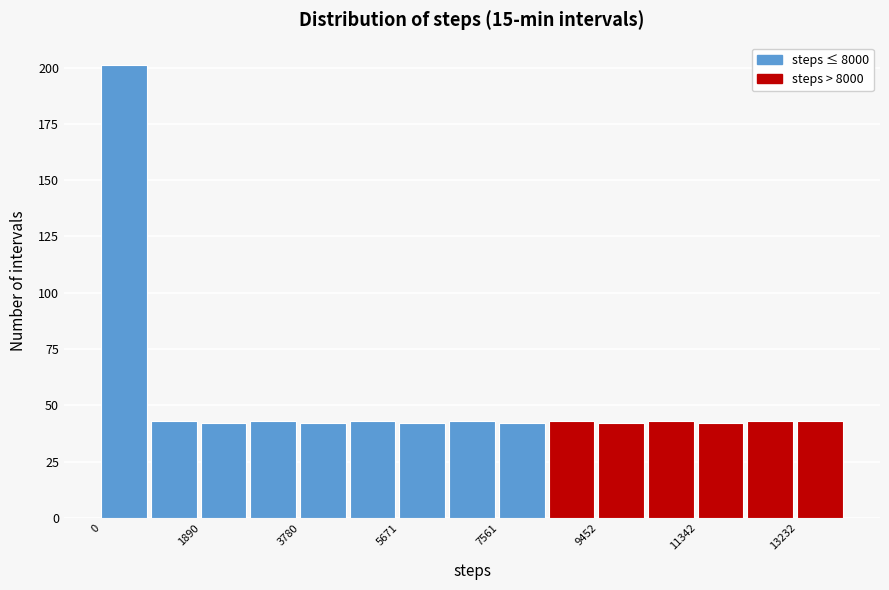

Reading left to right, list every bar in this chart as the range it spans on the x-axis followed by its height. Neither the bar edges nor the heights are printed on the chart, so give them approximately, as read against the axes.

0 to 1000: 200
1000 to 1800: 45
1800 to 2800: 40
2800 to 3800: 45
3800 to 4800: 40
4800 to 5600: 45
5600 to 6600: 40
6600 to 7600: 45
7600 to 8600: 40
8600 to 9400: 45
9400 to 10400: 40
10400 to 11400: 45
11400 to 12200: 40
12200 to 13200: 45
13200 to 14200: 45